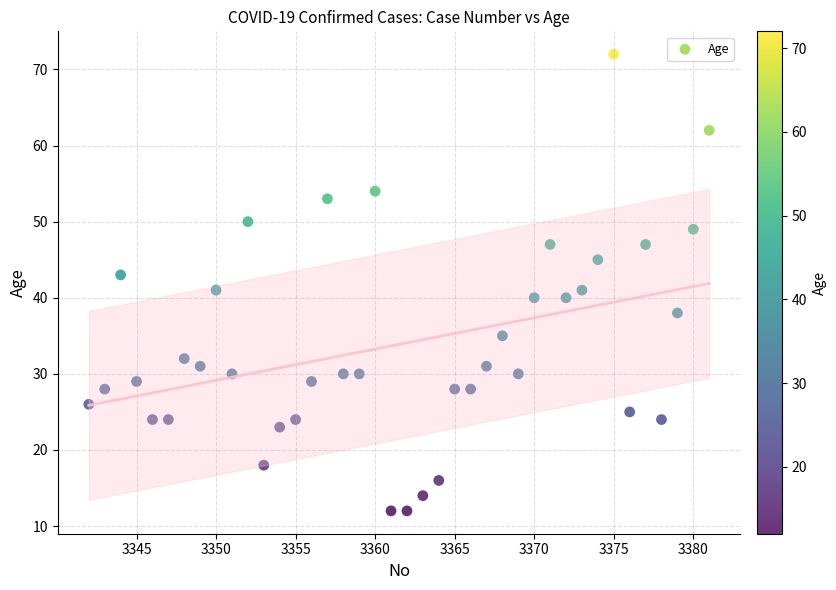

What is the range of X values (max minus min)?

39